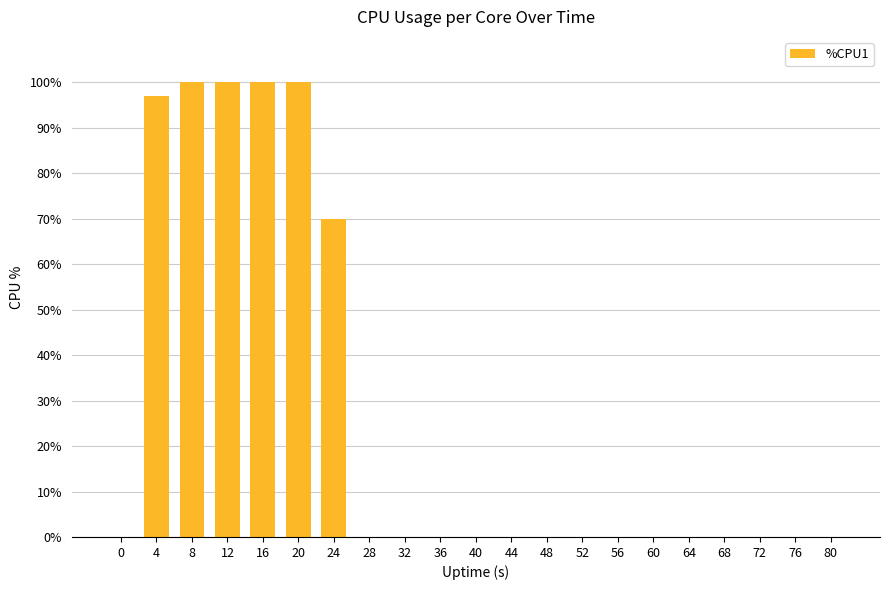

What is the sum of the values at 8 and 20?

200